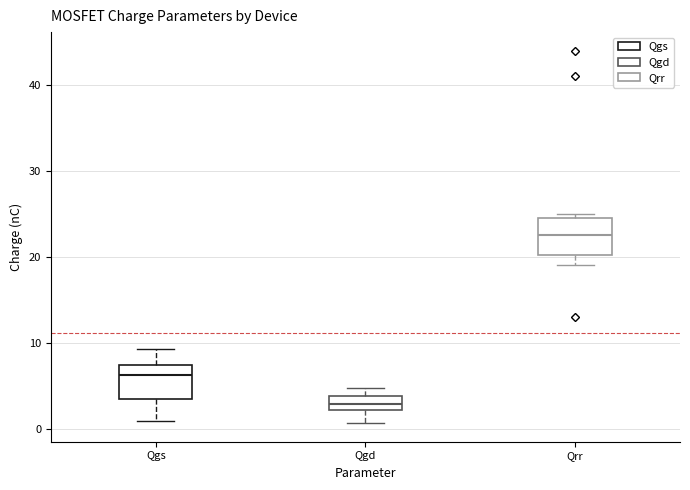

Reading left to right, read every box against the y-axis: the position of its median line, the range the box covers, and the ends of its whiskers. The values are not printed on the chart, so give them approximately, as read against the axis.

Qgs: median 6, box 4 to 7, whiskers 1 to 9
Qgd: median 3, box 2 to 4, whiskers 1 to 5
Qrr: median 23, box 20 to 25, whiskers 19 to 25 (just above the box's upper edge)